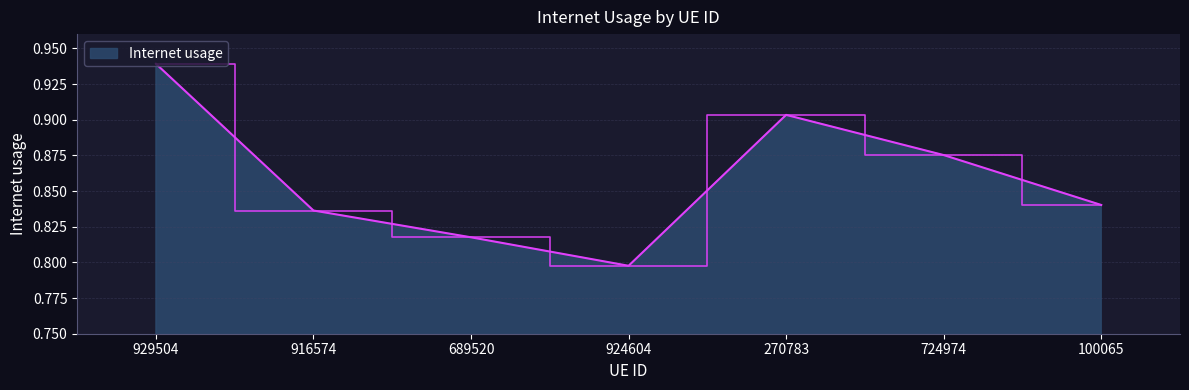

Rank the categories by value from lowest to highest.

924604, 689520, 916574, 100065, 724974, 270783, 929504